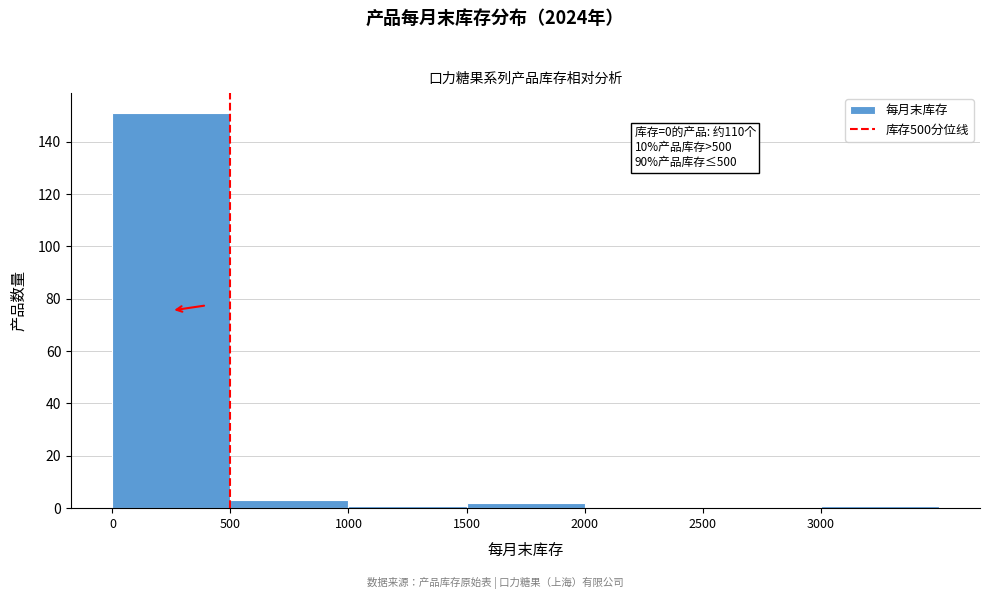

Over which range of the x-axis is the bar tallest?

0 to 500